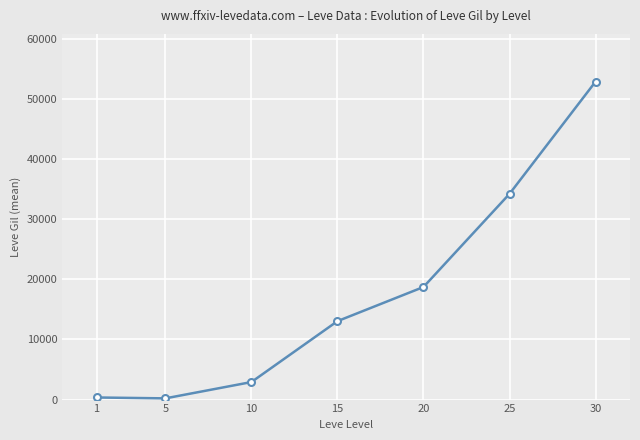

How many data points does each series have?

7